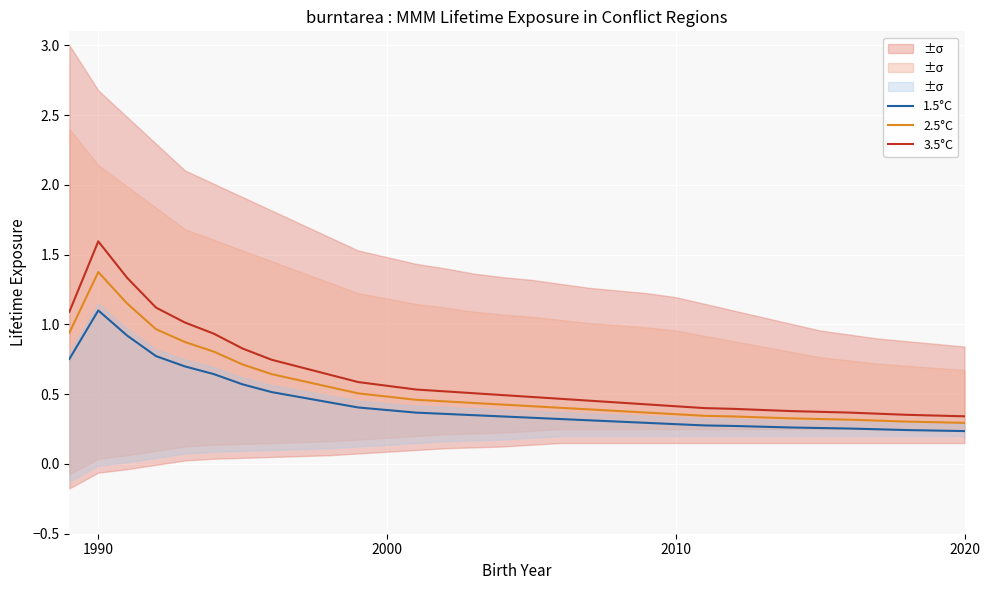

Which category has the highest value in the 2.5°C series?

1990